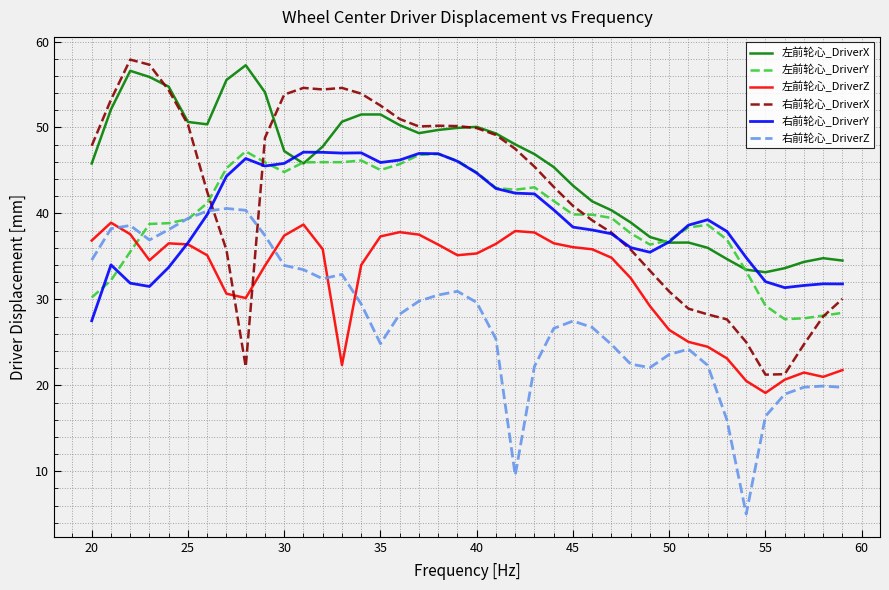

True or false: 右前轮心_DriverZ and 左前轮心_DriverZ cross at least once.

True